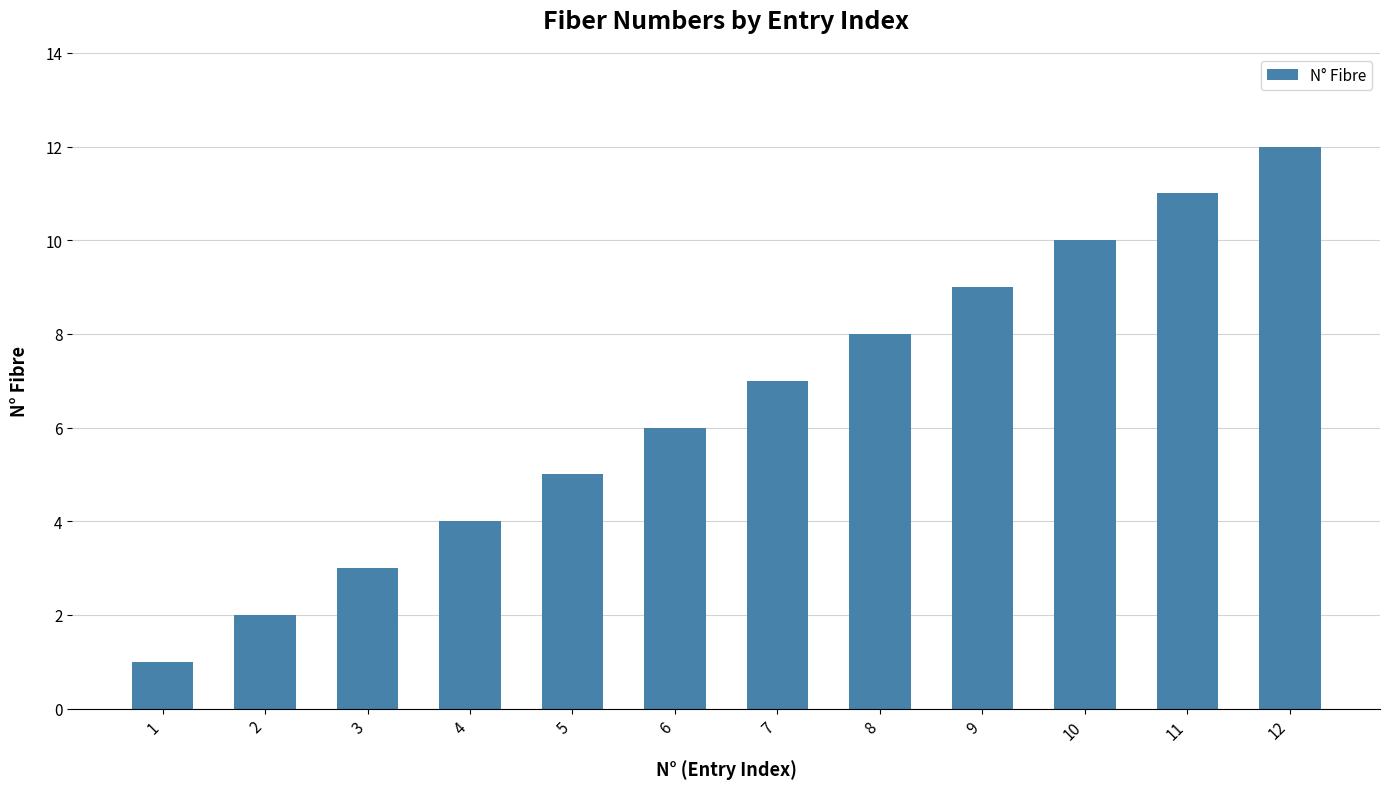

Reading left to right, transcribe all the data shown in this chart.

1=1	2=2	3=3	4=4	5=5	6=6	7=7	8=8	9=9	10=10	11=11	12=12